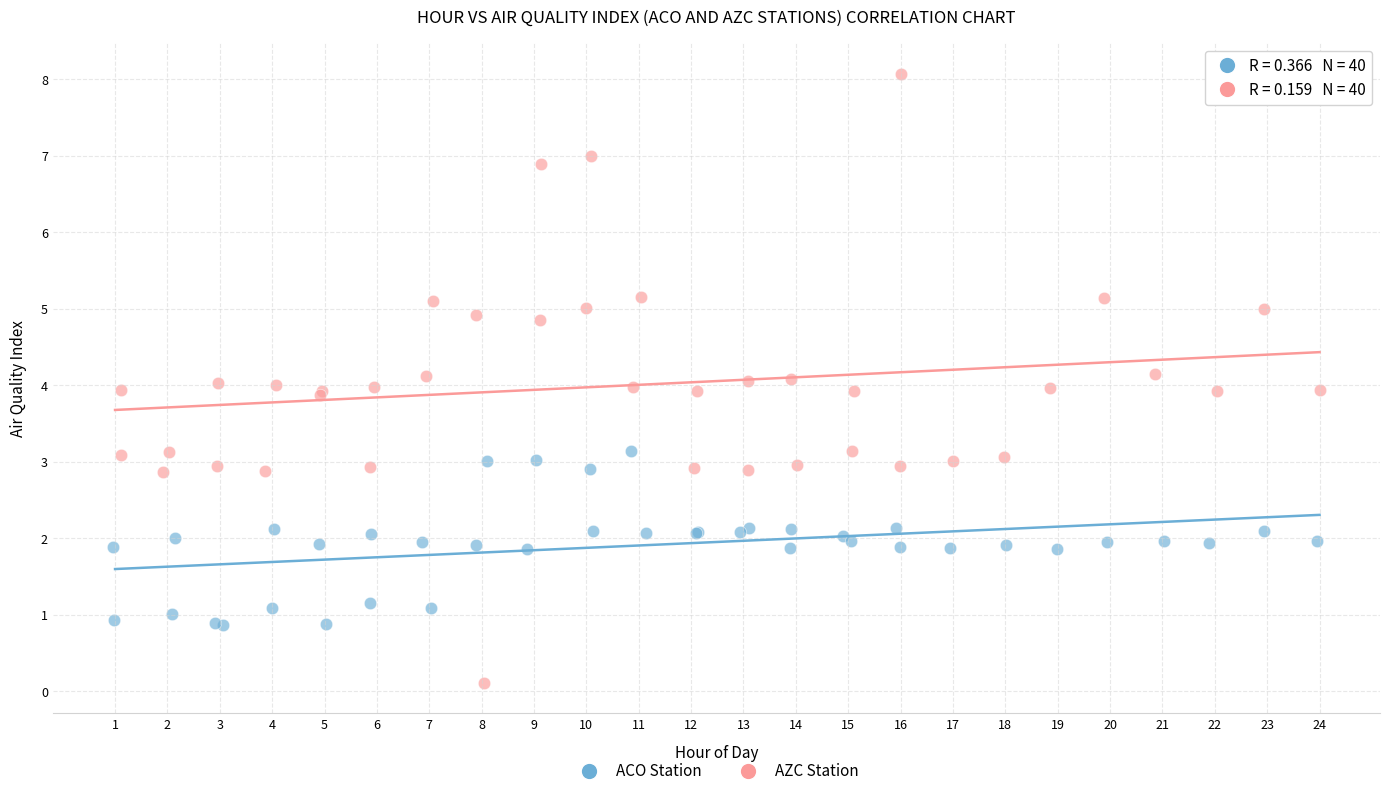

Which series reaches the minimum Y coordinate?

AZC Station